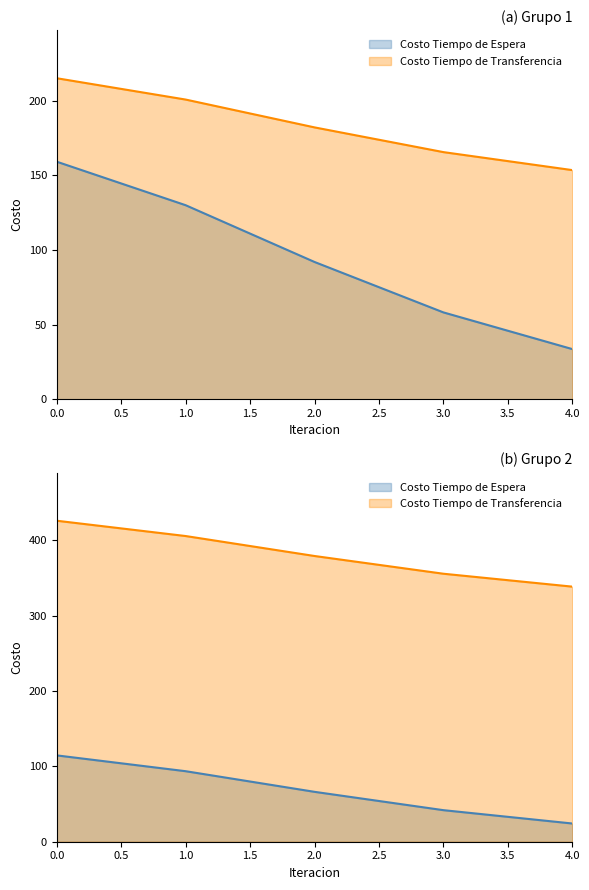

What is the difference between the second highest and second lowest values in the Costo Tiempo de Espera series?

96.5